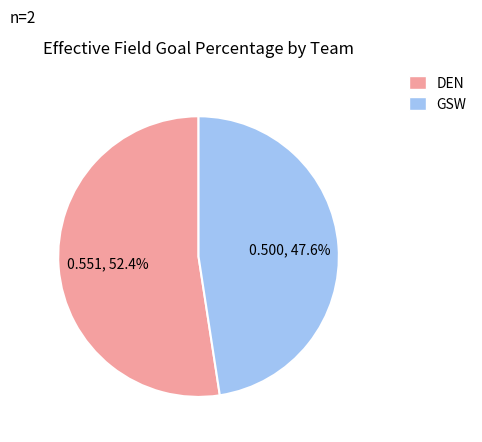

To the nearest percent, what is the difference between the largest and smallest slice percentages?

5%